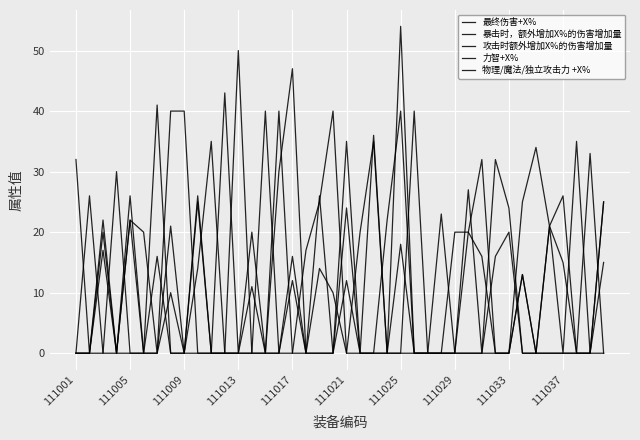

Does the chart display data point markers on the line(s)?

No